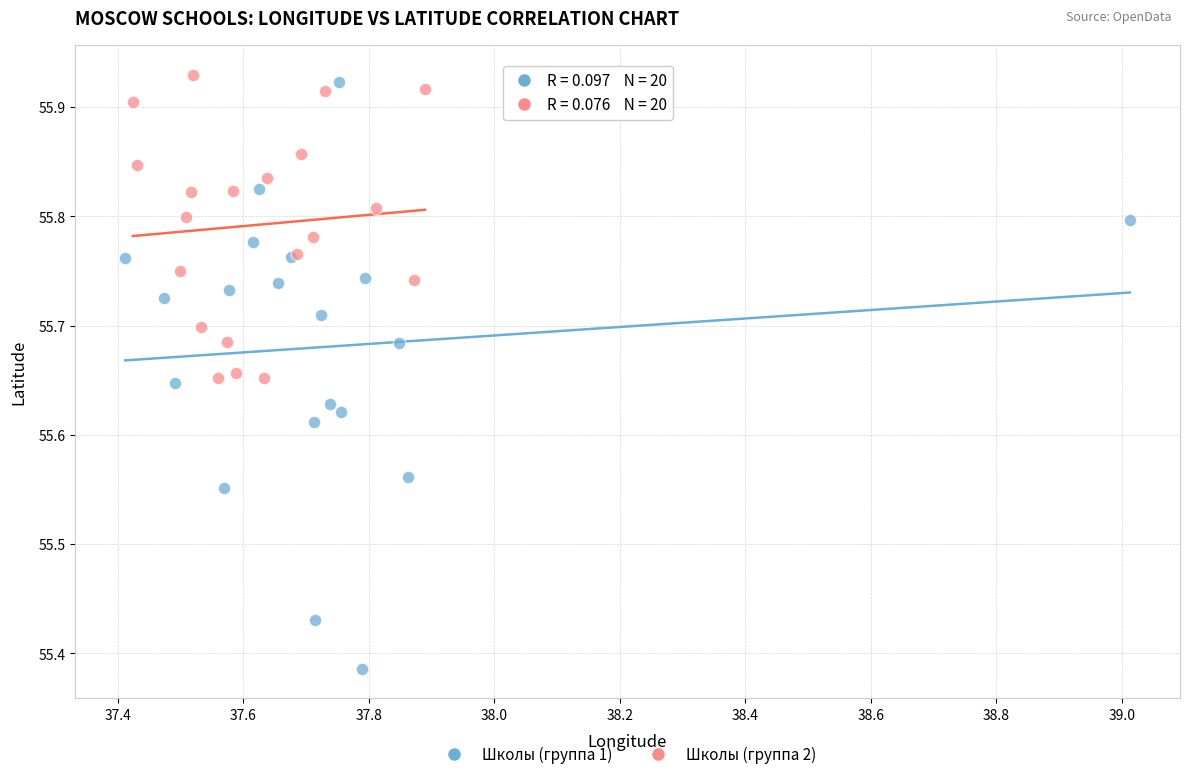

Which series has the widest spread of Y values?

Школы (группа 1)